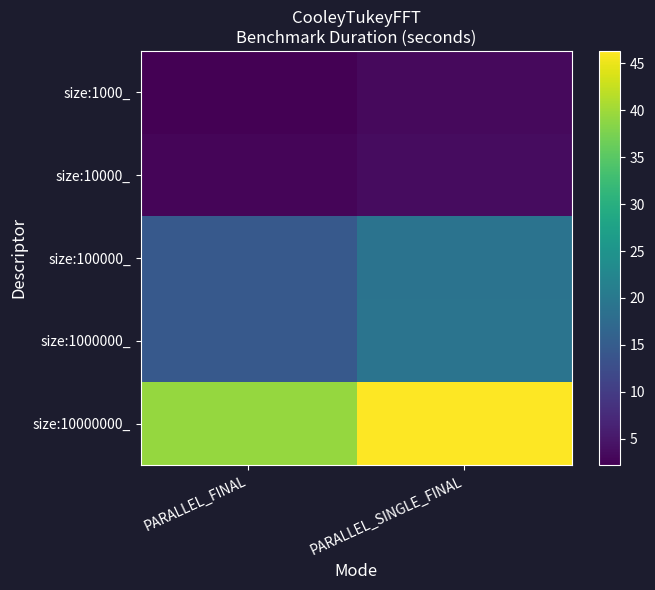

Reading right to left, extract all data points from this chart.

size:1000_: PARALLEL_SINGLE_FINAL=3.4	PARALLEL_FINAL=2.2
size:10000_: PARALLEL_SINGLE_FINAL=3.7	PARALLEL_FINAL=2.8
size:100000_: PARALLEL_SINGLE_FINAL=19.0	PARALLEL_FINAL=14.5
size:1000000_: PARALLEL_SINGLE_FINAL=19.2	PARALLEL_FINAL=14.6
size:10000000_: PARALLEL_SINGLE_FINAL=46.3	PARALLEL_FINAL=39.3